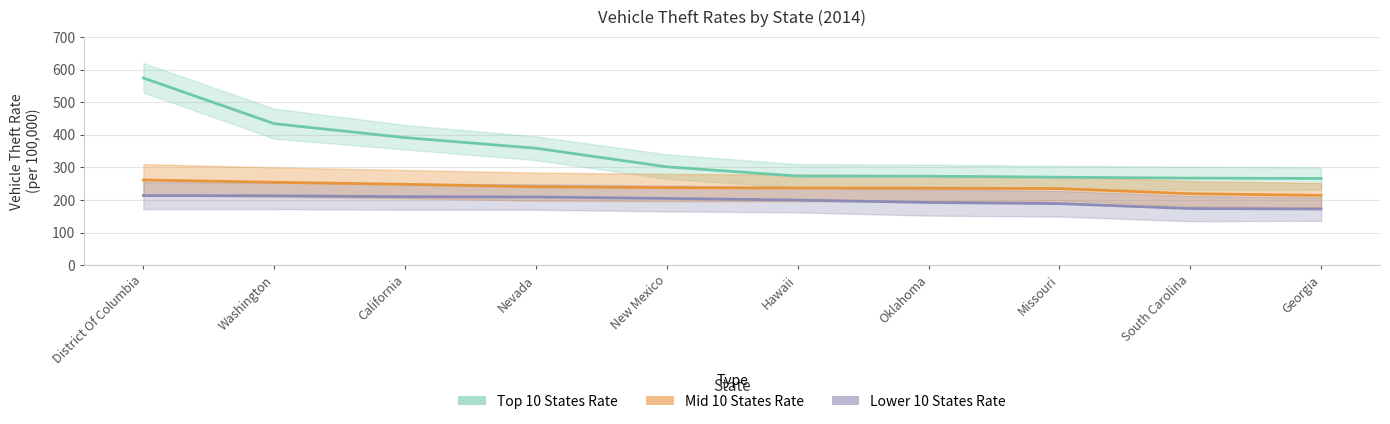

Reading left to right, list all the values displayed in this chart.

Top 10 States Rate: 574.1	434.0	391.3	358.7	301.6	273.3	272.9	269.8	267.0	266.0
Mid 10 States Rate: 261.3	254.3	248.0	240.5	237.8	236.8	236.0	234.8	219.2	214.0
Lower 10 States Rate: 213.5	212.7	210.1	209.1	204.7	199.6	192.4	188.8	173.7	172.3